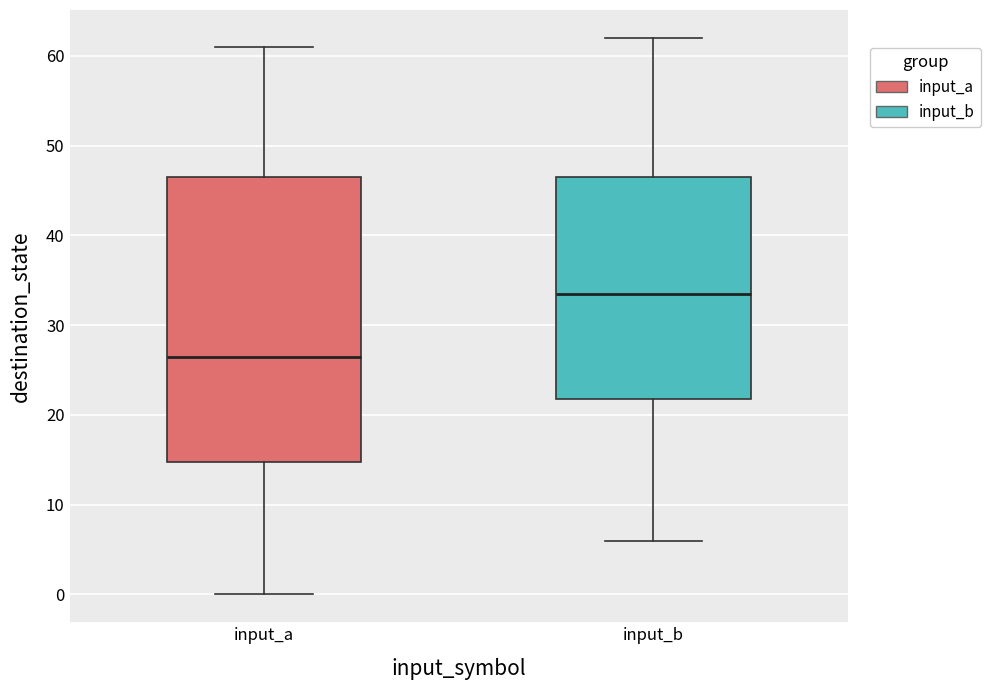

Which box is the tallest, from its lower edge to its upper edge?

input_a